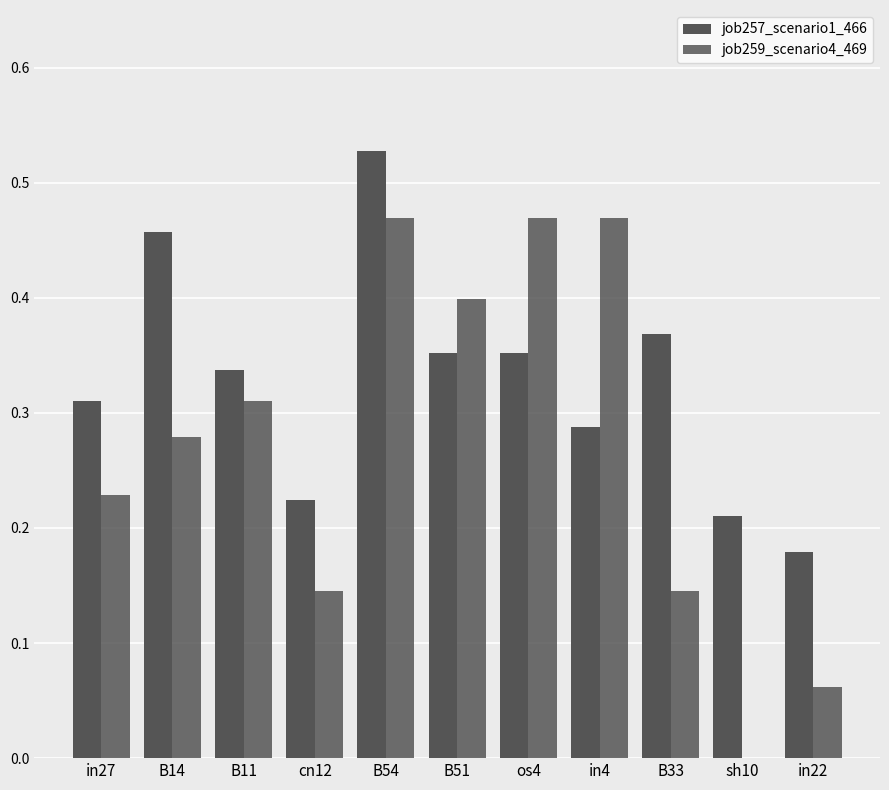

What is the difference between the maximum and second lowest values in the job257_scenario1_466 series?

0.3